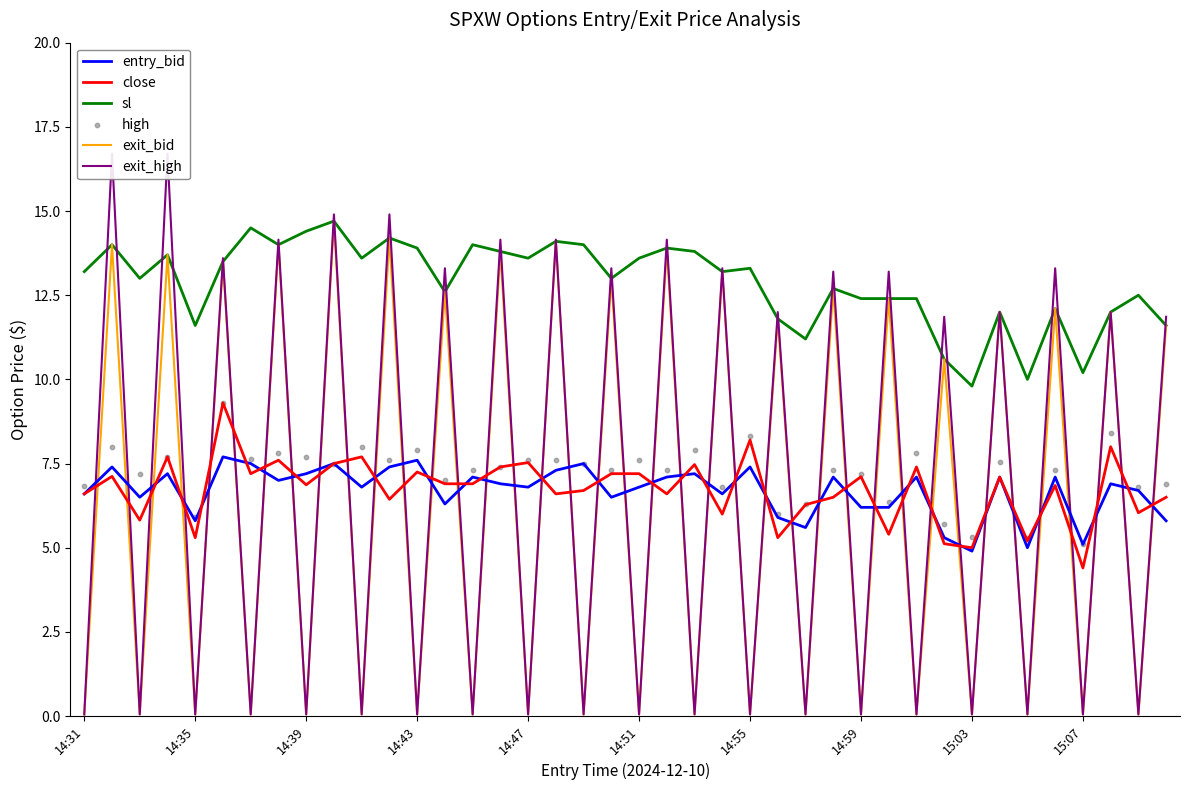

Which series reaches the maximum Y coordinate?

exit_high